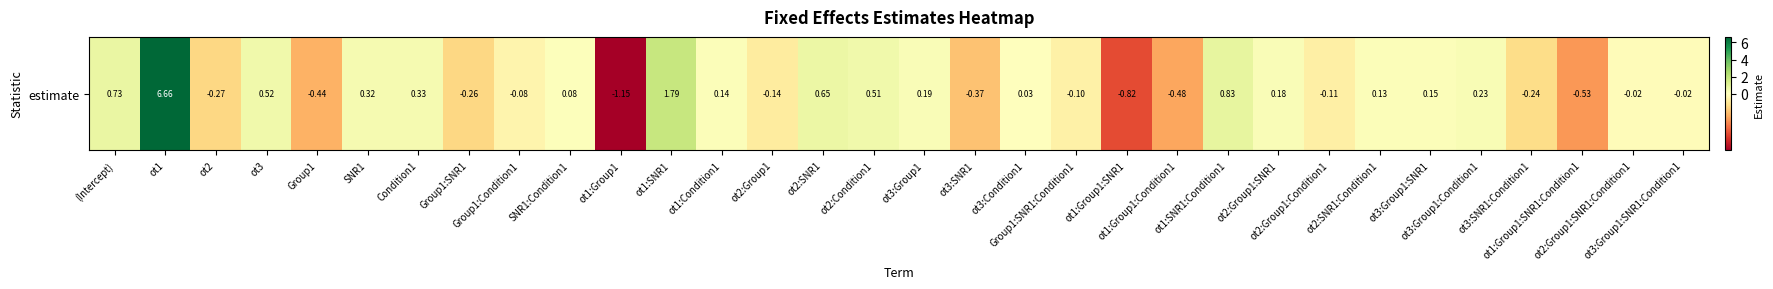

How many values are above zero?

17